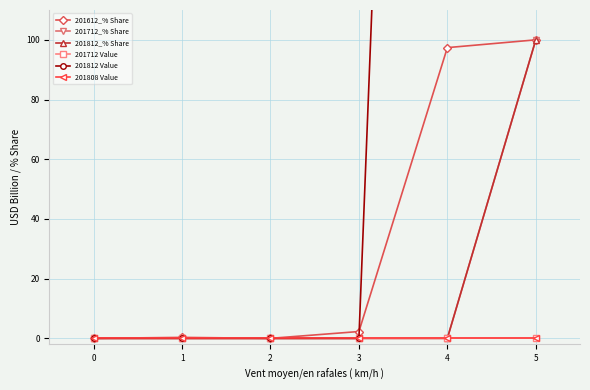

Reading right to left, transcribe all the data shown in this chart.

201612_% Share: 100.0	97.4	2.3	0.0	0.3	0.0
201712_% Share: 100.0	0.0	0.0	0.0	0.0	0.0
201812_% Share: 100.0	0.0	0.0	0.0	0.0	0.0
201712 Value: 0.0	0.0	0.0	0.0	0.0	0.0
201812 Value: 754.4	754.4	0.0	0.0	0.0	0.0
201808 Value: 0.0	0.0	0.0	0.0	0.0	0.0